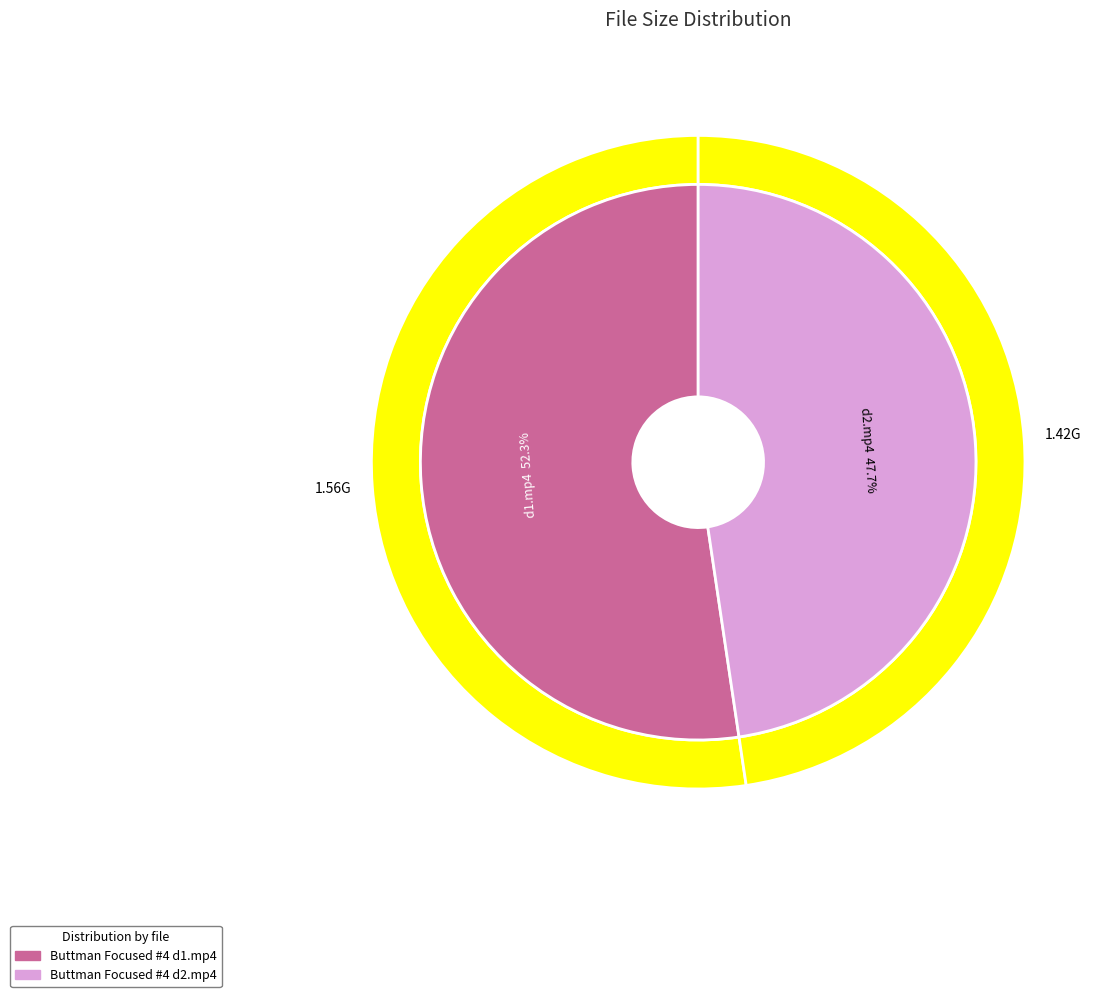

To the nearest percent, what portion does Buttman Focused #4 d1.mp4 represent?

52%